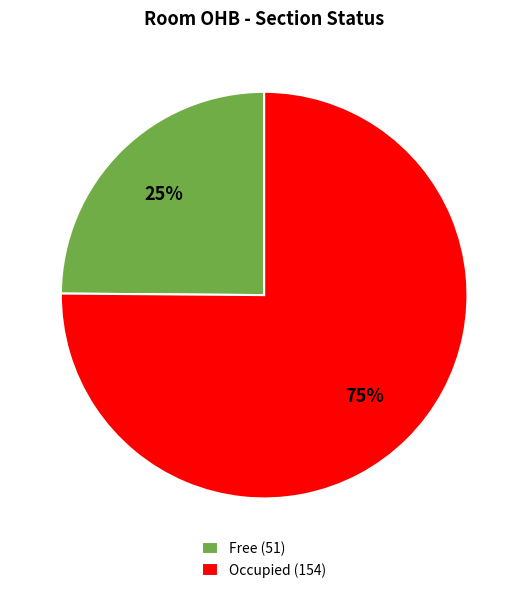

To the nearest percent, what is the difference between the largest and smallest slice percentages?

50%